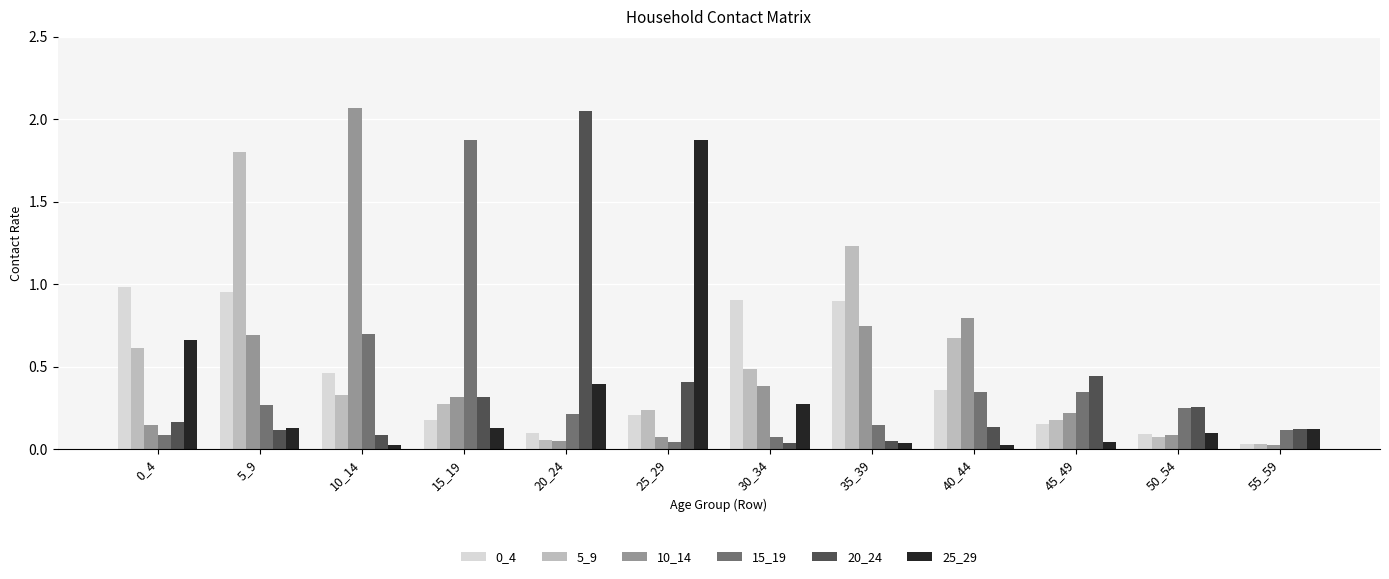

Which series changed the most between 20_24 and 35_39?

20_24